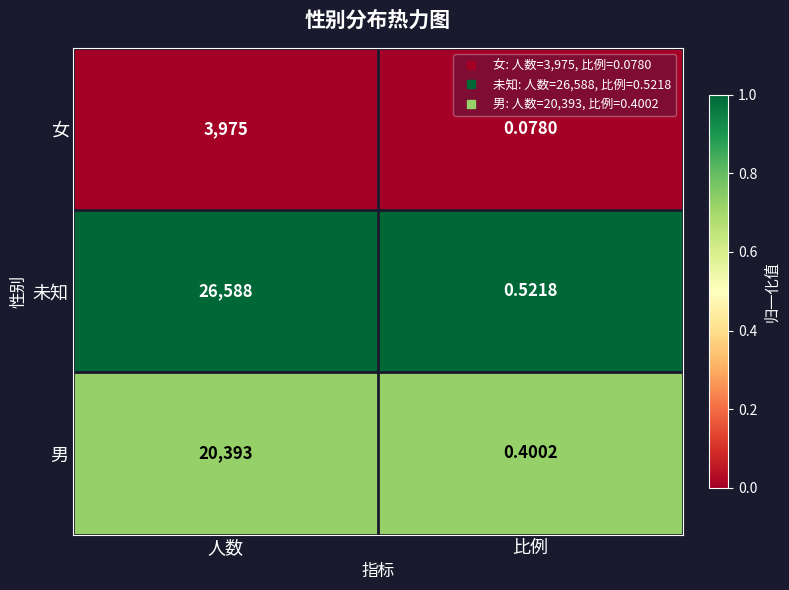

Which series has the largest total across all categories?

未知